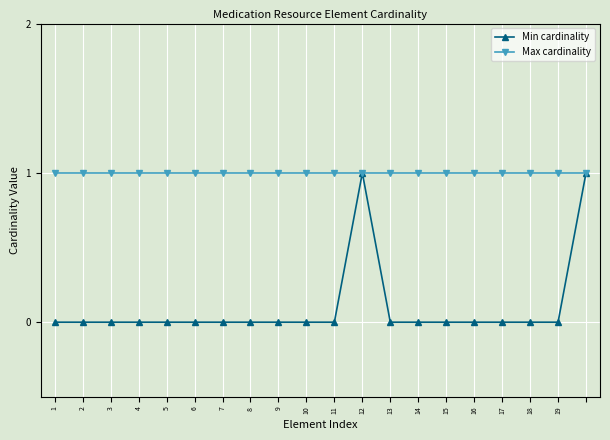

Rank the series by their average value, from lowest to highest.

Min cardinality, Max cardinality